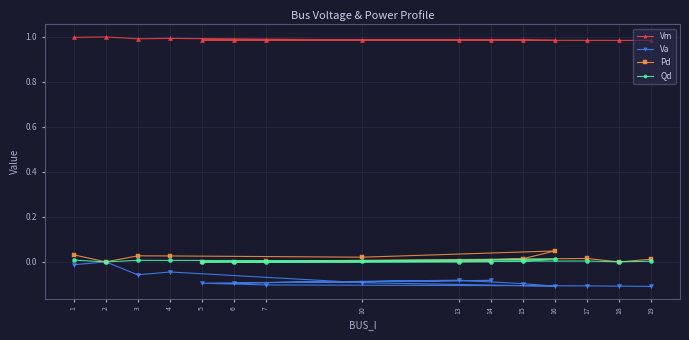

Which category has the highest value across all series?

2